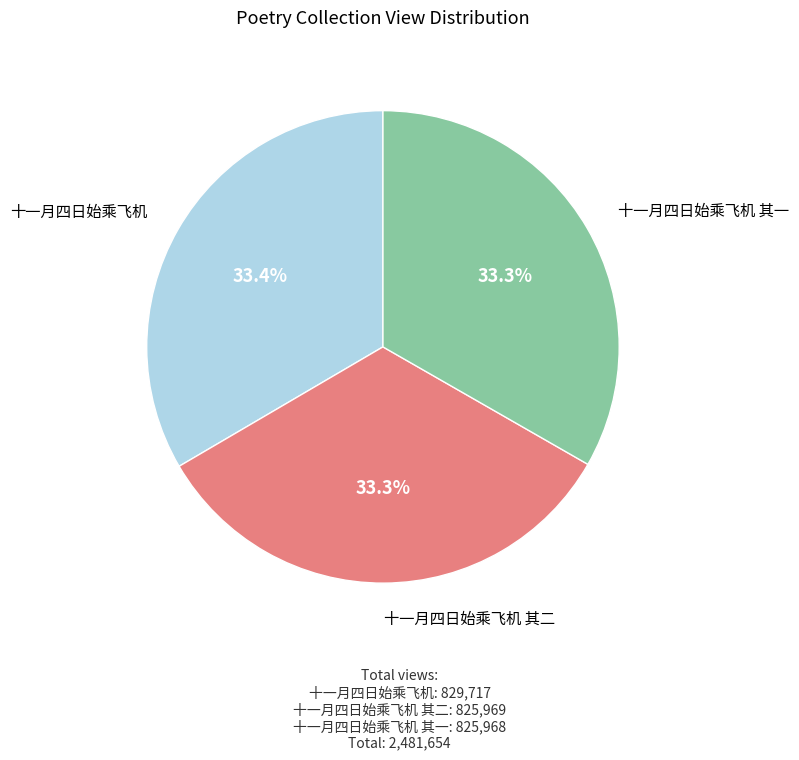

Combined, do 十一月四日始乘飞机 其一 and 十一月四日始乘飞机 其二 account for over 50%?

Yes